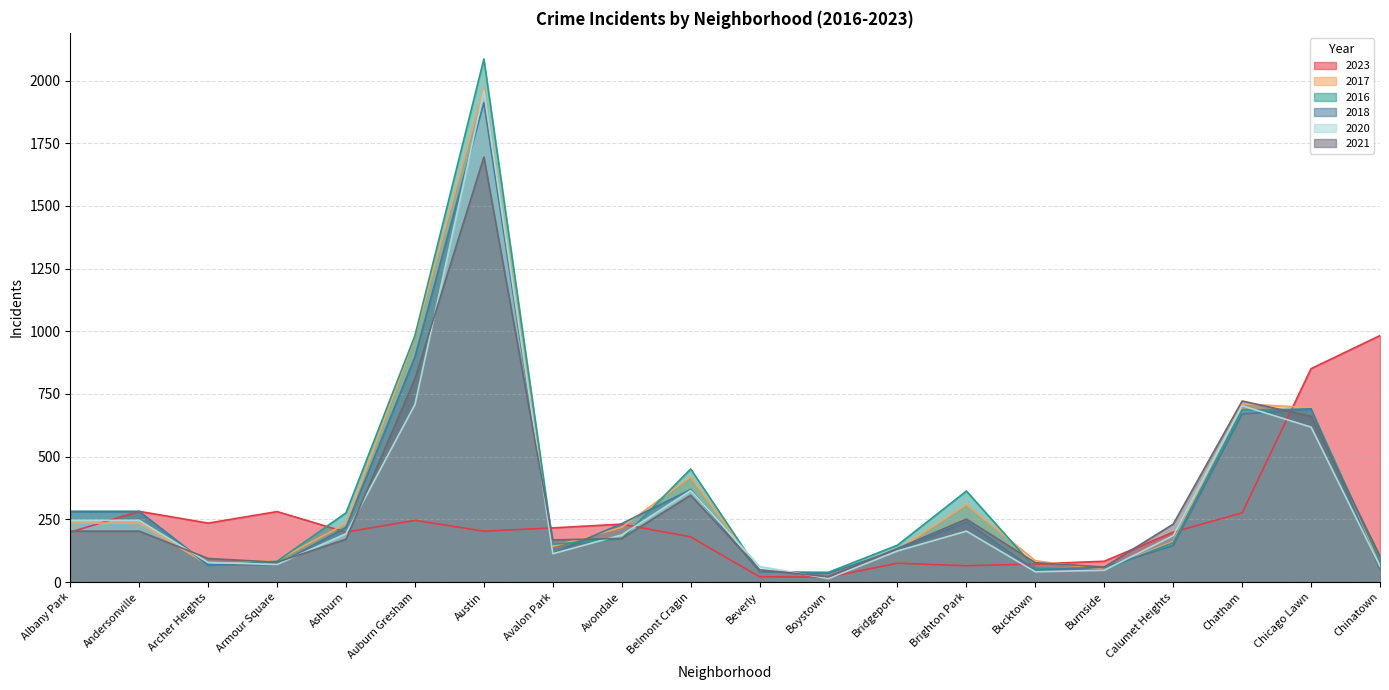

True or false: 2017 has a value of 3016 at Austin.

False